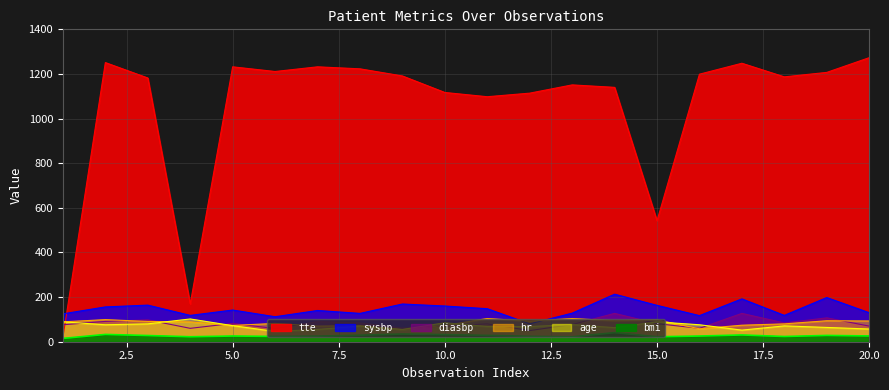

At how many categories does at least one series exceed 453?

18